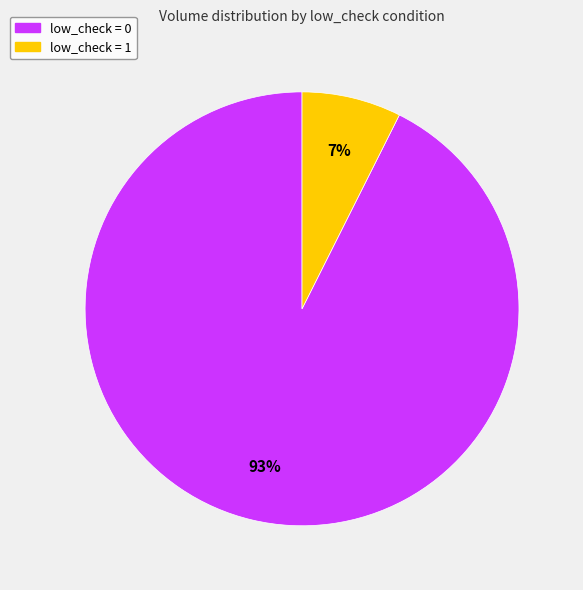

To the nearest percent, what is the average slice percentage?

50%